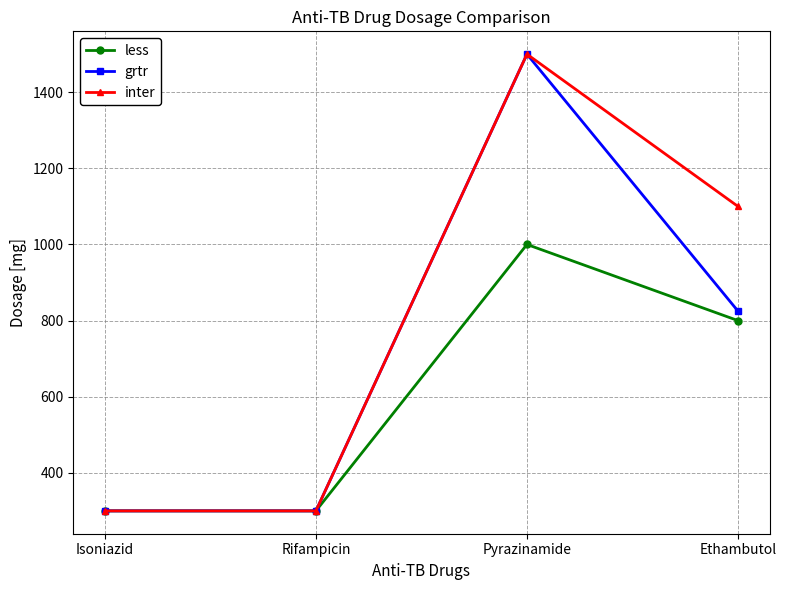

Reading left to right, transcribe all the data shown in this chart.

less: 300	300	1000	800
grtr: 300	300	1500	825
inter: 300	300	1500	1100